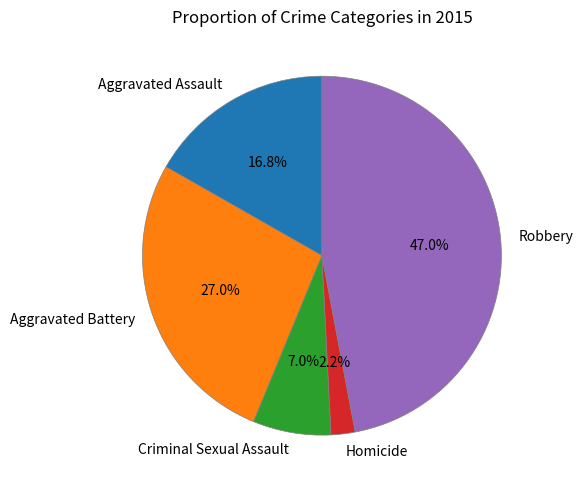

True or false: Criminal Sexual Assault accounts for 1% of the total.

False